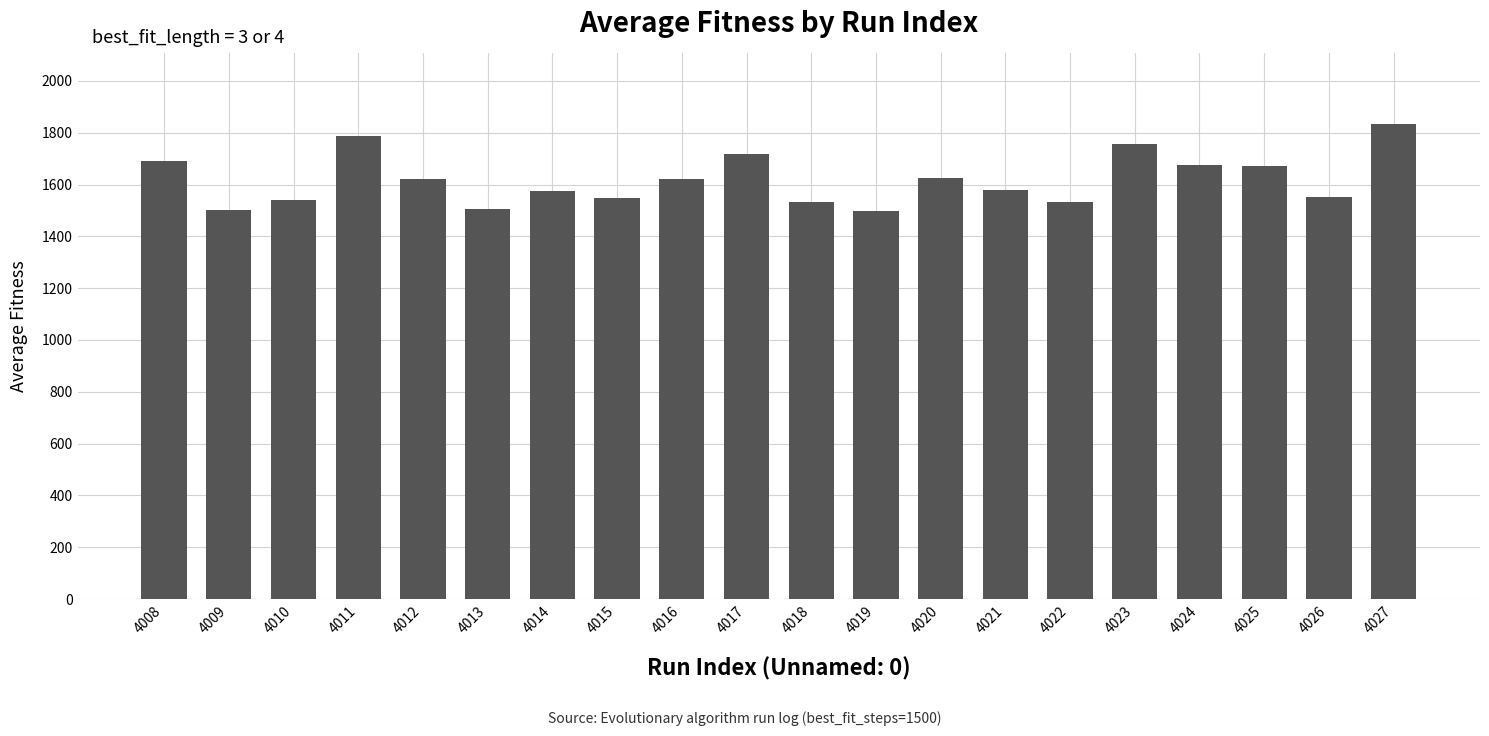

Where is the data nearest to the value 1665?

4025